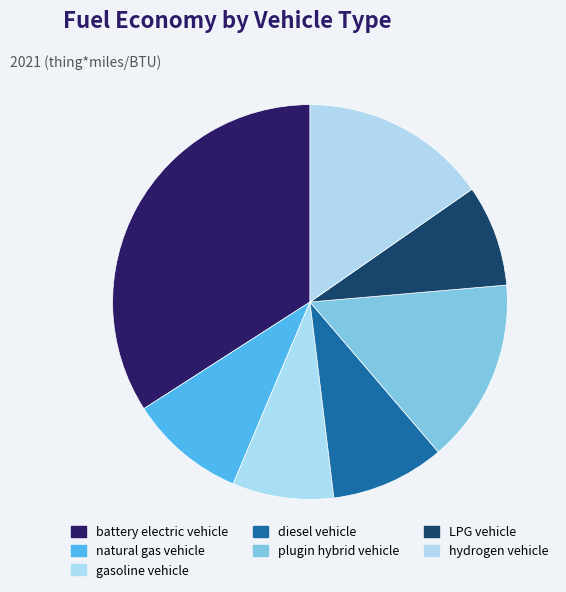

Is the sum of LPG vehicle and hydrogen vehicle greater than half?

No